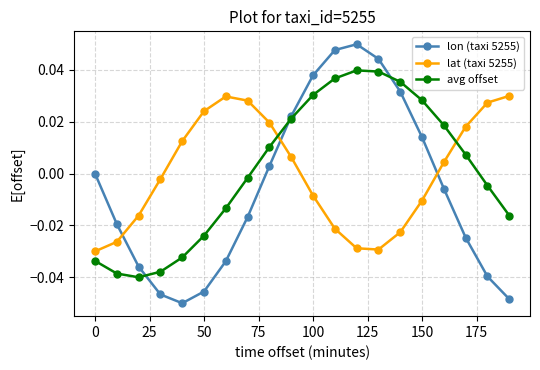

How many interior local peaks does the lat (taxi 5255) series have?

1